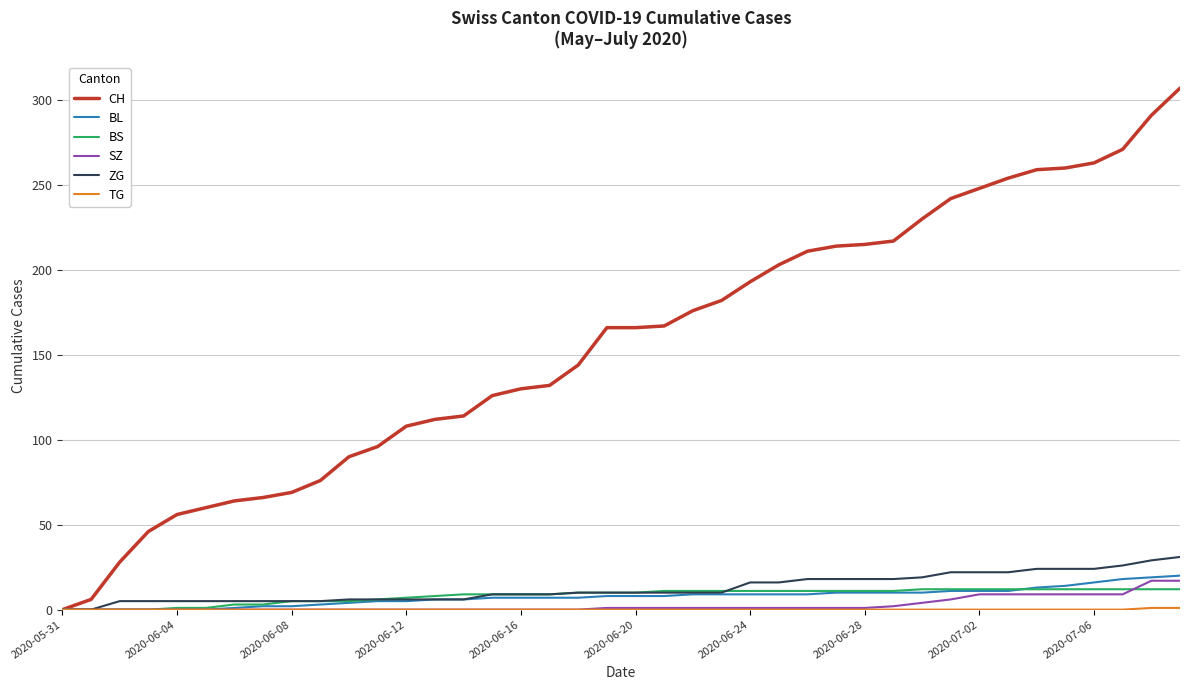

What is the maximum value shown in the chart?

307